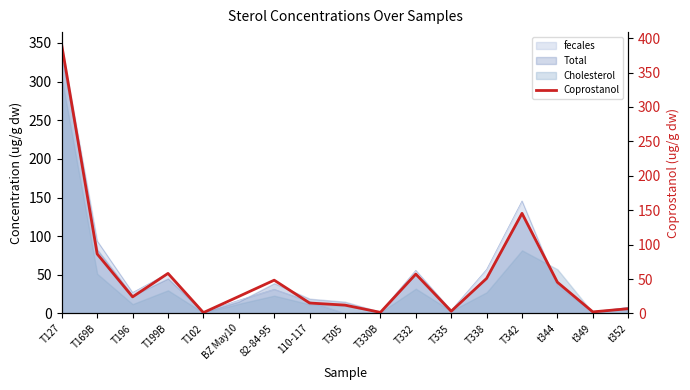

Reading left to right, list all the values displayed in this chart.

T127=389.4	T169B=86.4	T196=24.1	T199B=58.2	T102=1.2	BZ May10=24.7	82-84-95=48.3	110-117=15.2	T305=12.1	T330B=1.6	T332=57.2	T335=3.2	T338=50.9	T342=145.4	t344=45.4	t349=2.3	t352=6.9